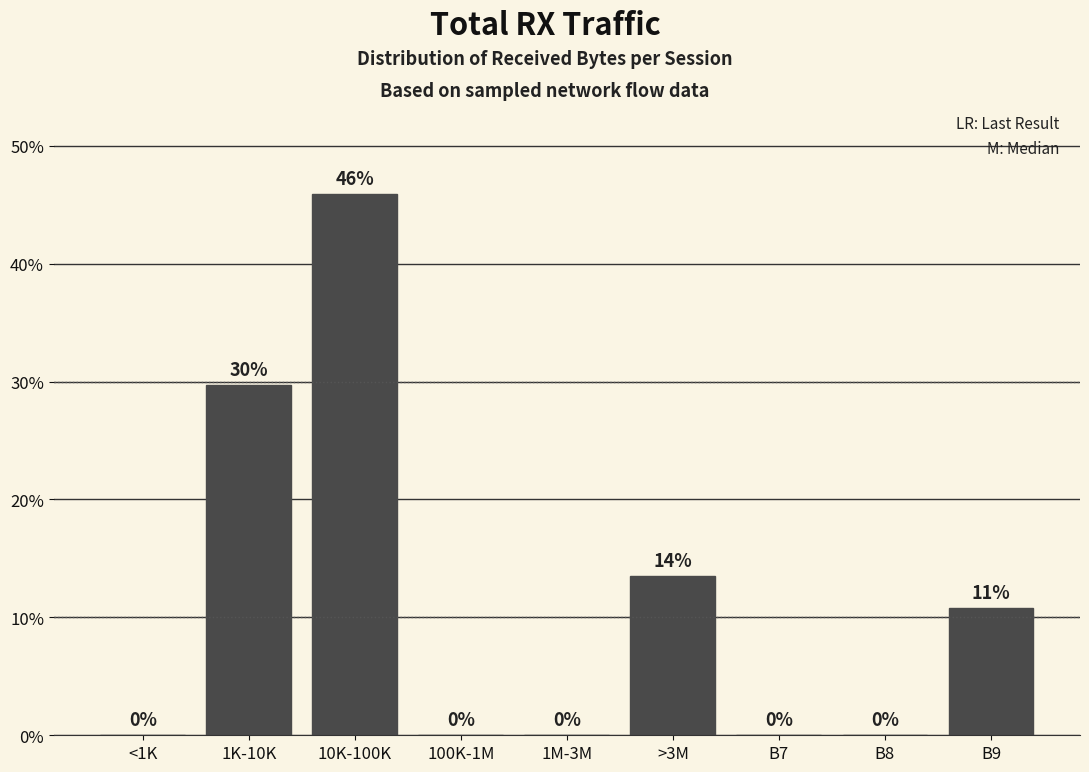

Between 1K-10K and 100K-1M, which is larger?

1K-10K